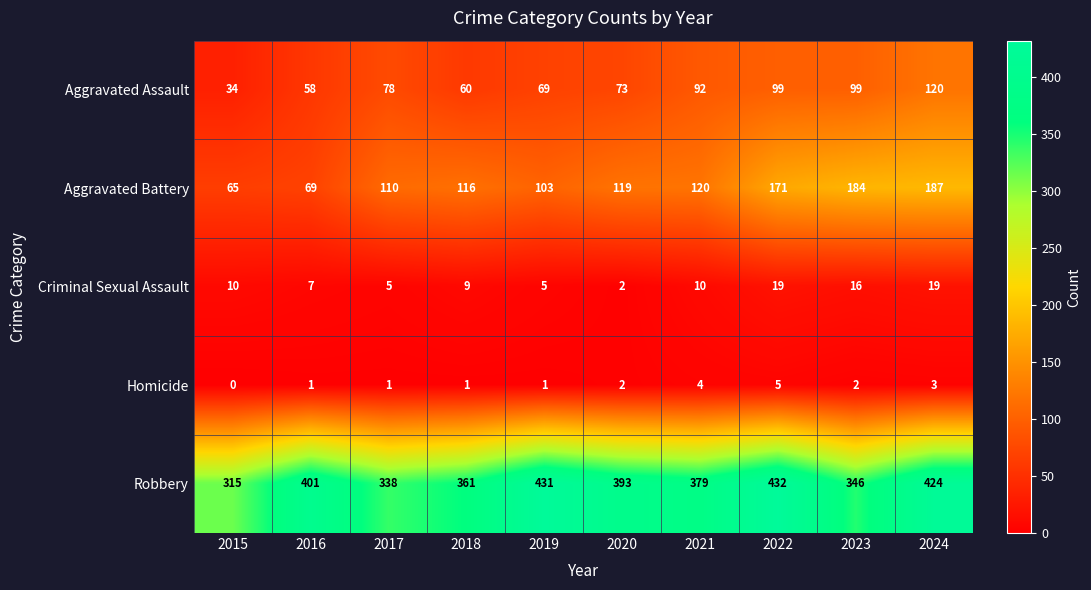

What is the maximum value shown in the chart?

432